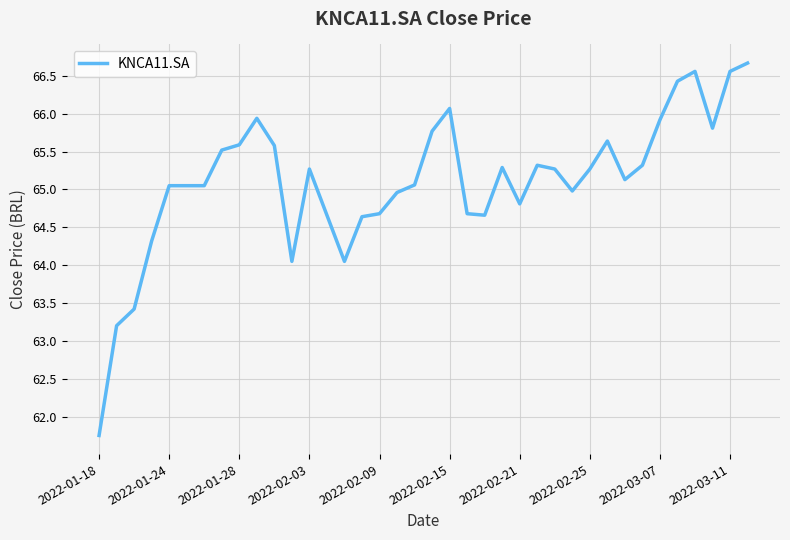

What is the average value?

65.1